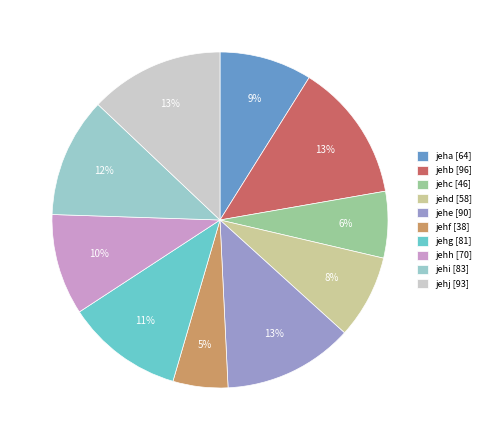

Is there a majority slice in this chart?

No